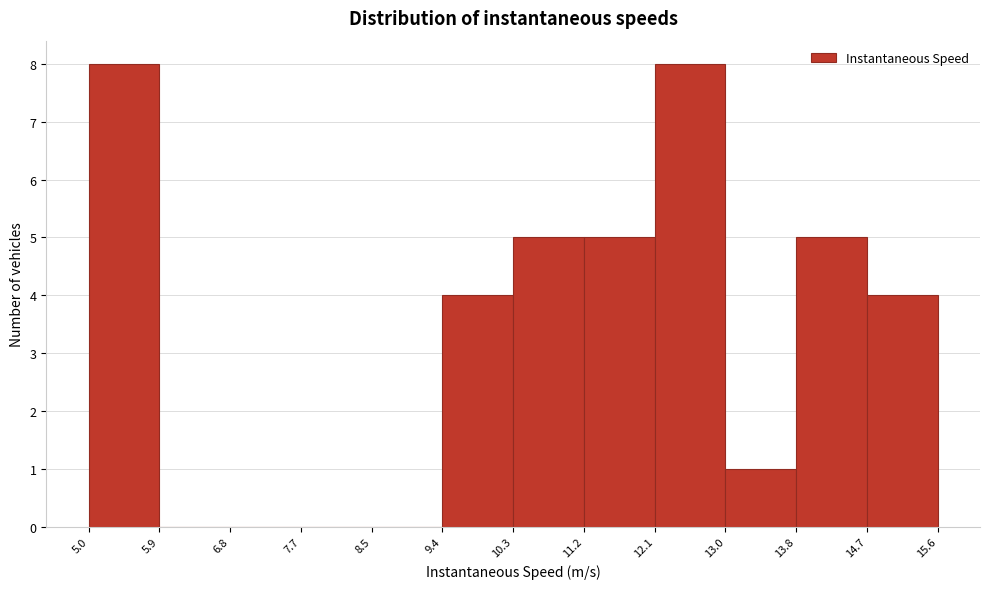

Reading left to right, transcribe this chart: for each bar, give the range it covers on the x-axis and its height. The values are not printed on the chart, so give them approximately, as read against the axis.

5.0 to 5.9: 8
5.9 to 6.8: 0
6.8 to 7.7: 0
7.7 to 8.5: 0
8.5 to 9.4: 0
9.4 to 10.3: 4
10.3 to 11.2: 5
11.2 to 12.1: 5
12.1 to 13.0: 8
13.0 to 13.8: 1
13.8 to 14.7: 5
14.7 to 15.6: 4